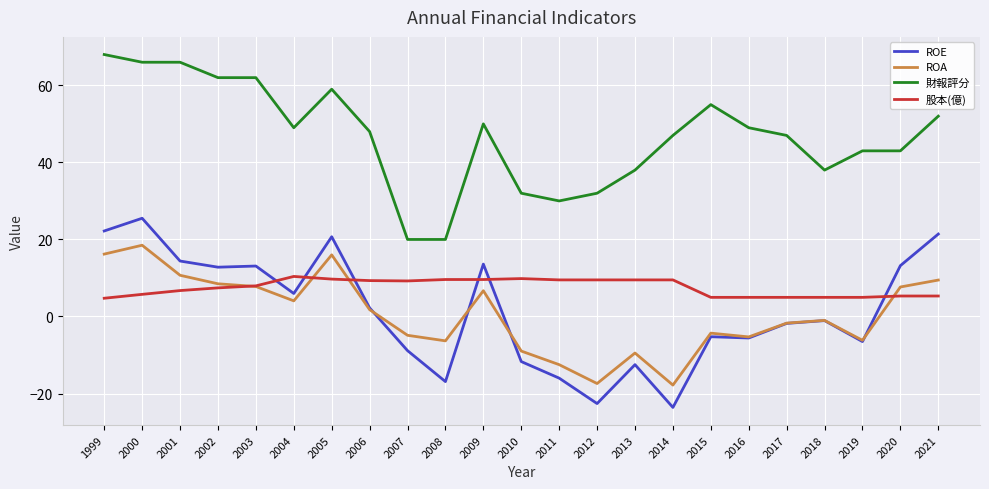

Where does the ROE series first go above -1?

1999